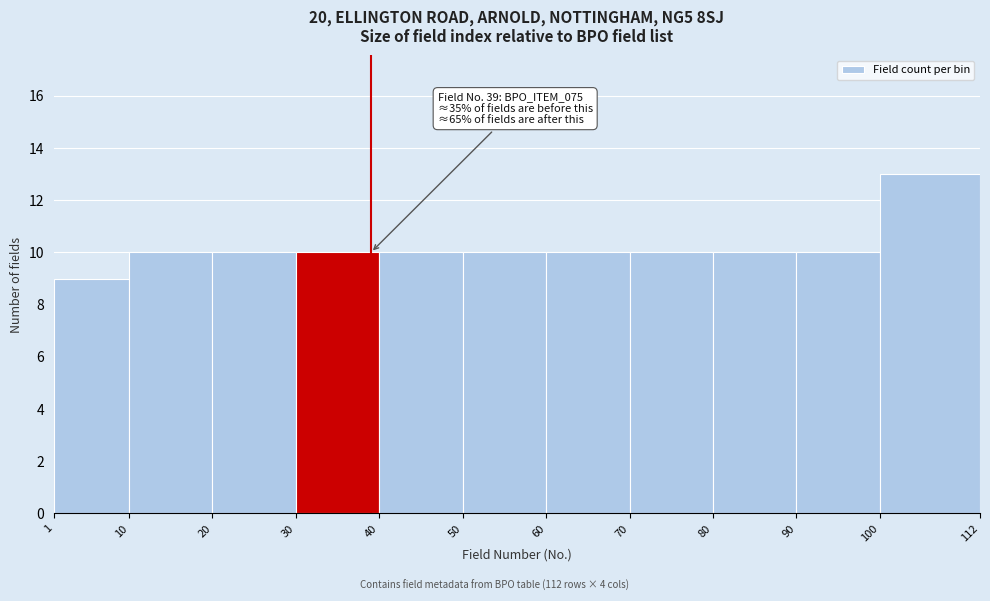

Over which range of the x-axis is the bar tallest?

100 to 112